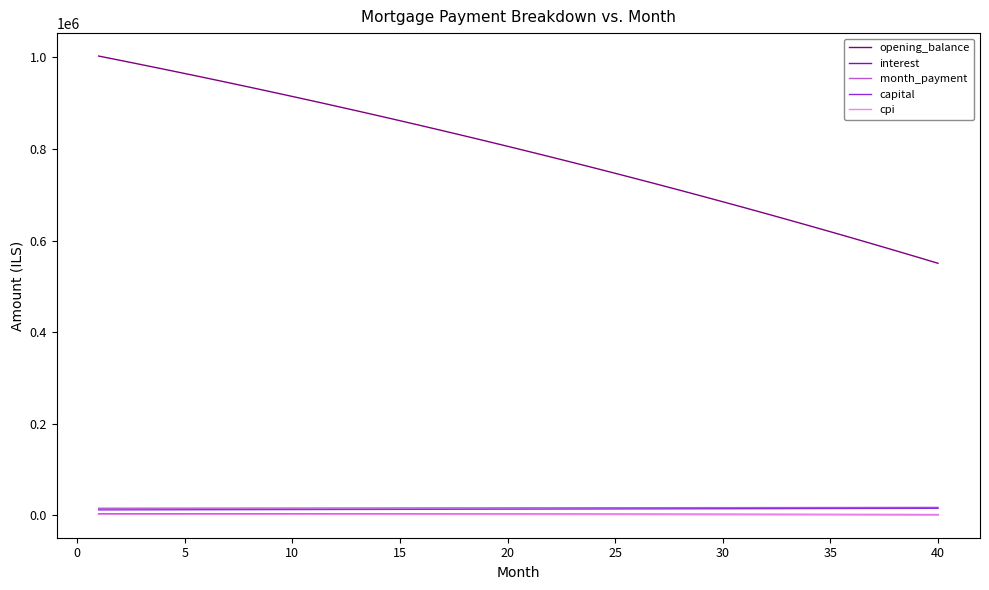

What is the lowest value of the opening_balance series?

550541.8